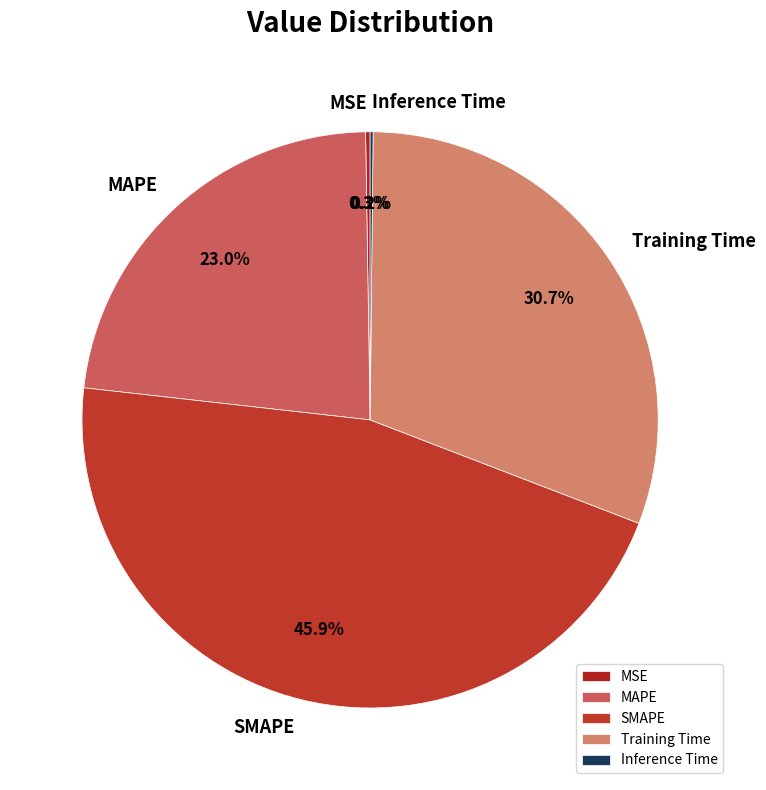

What is the ratio of the value at SMAPE to the value at Training Time?

1.5